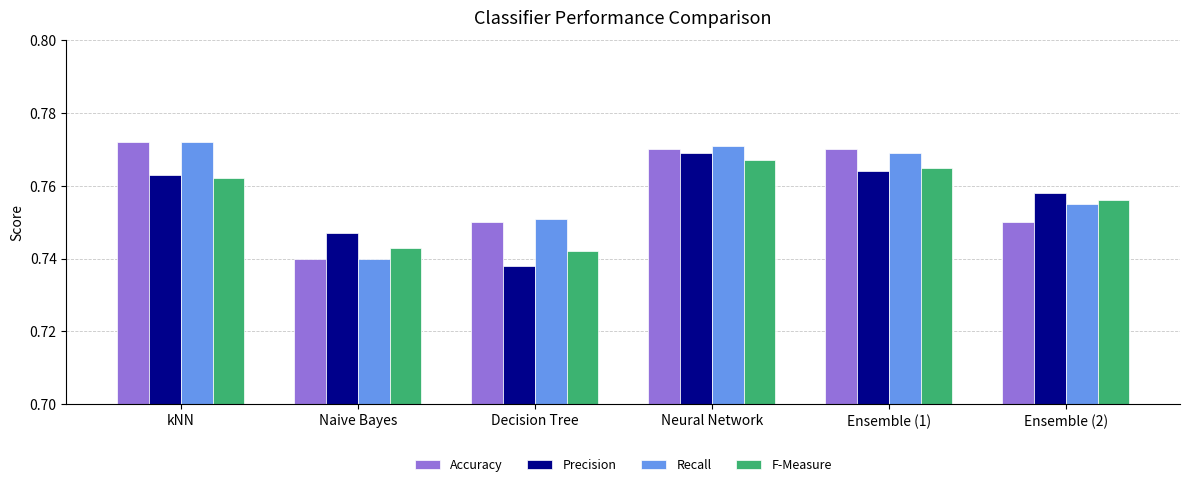

Count the Accuracy values in the range 0 to 1.

6